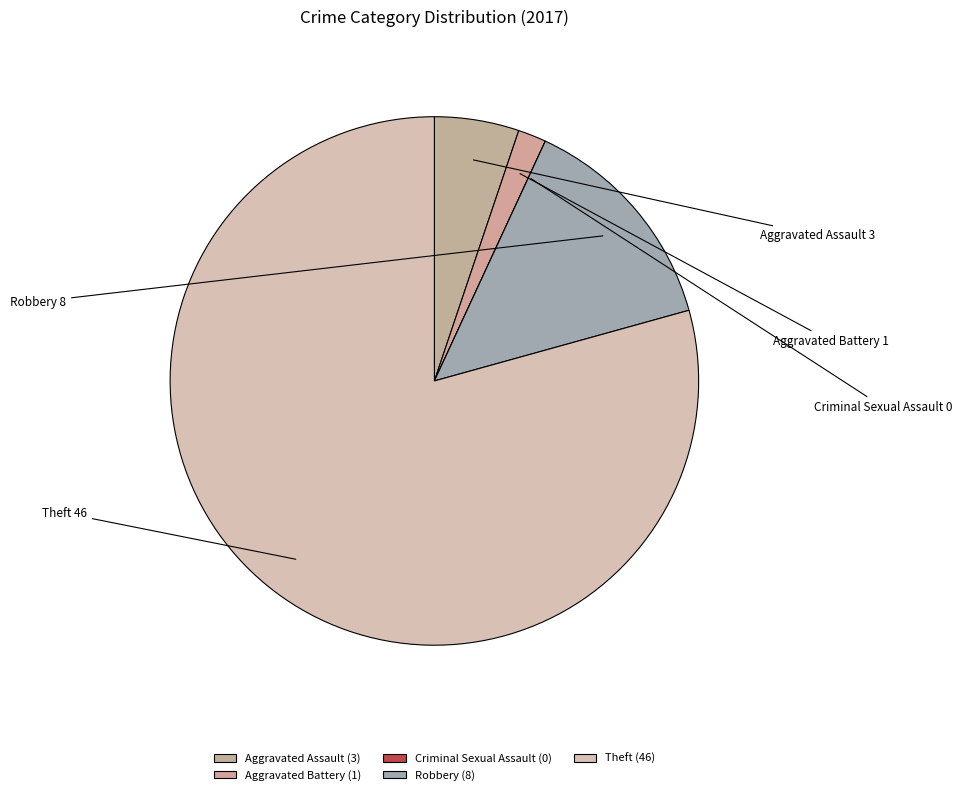

Which has a higher value, Aggravated Assault or Aggravated Battery?

Aggravated Assault